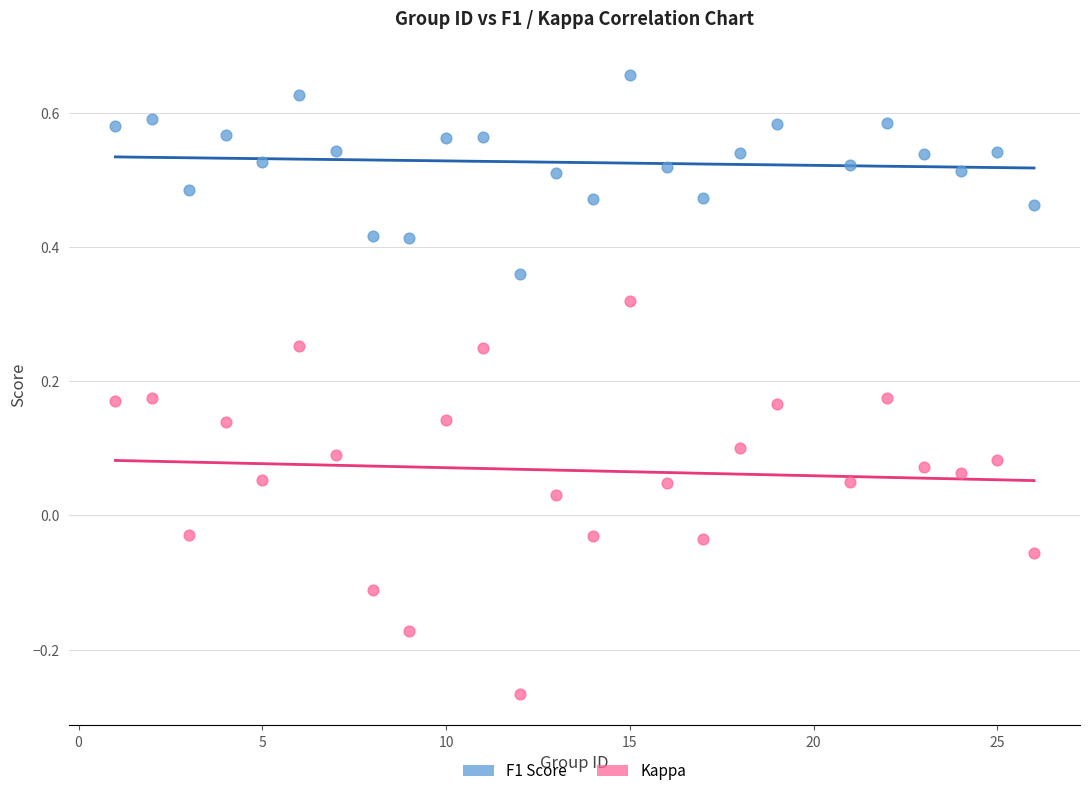

What are all the series names shown in the legend?

F1 Score, Kappa